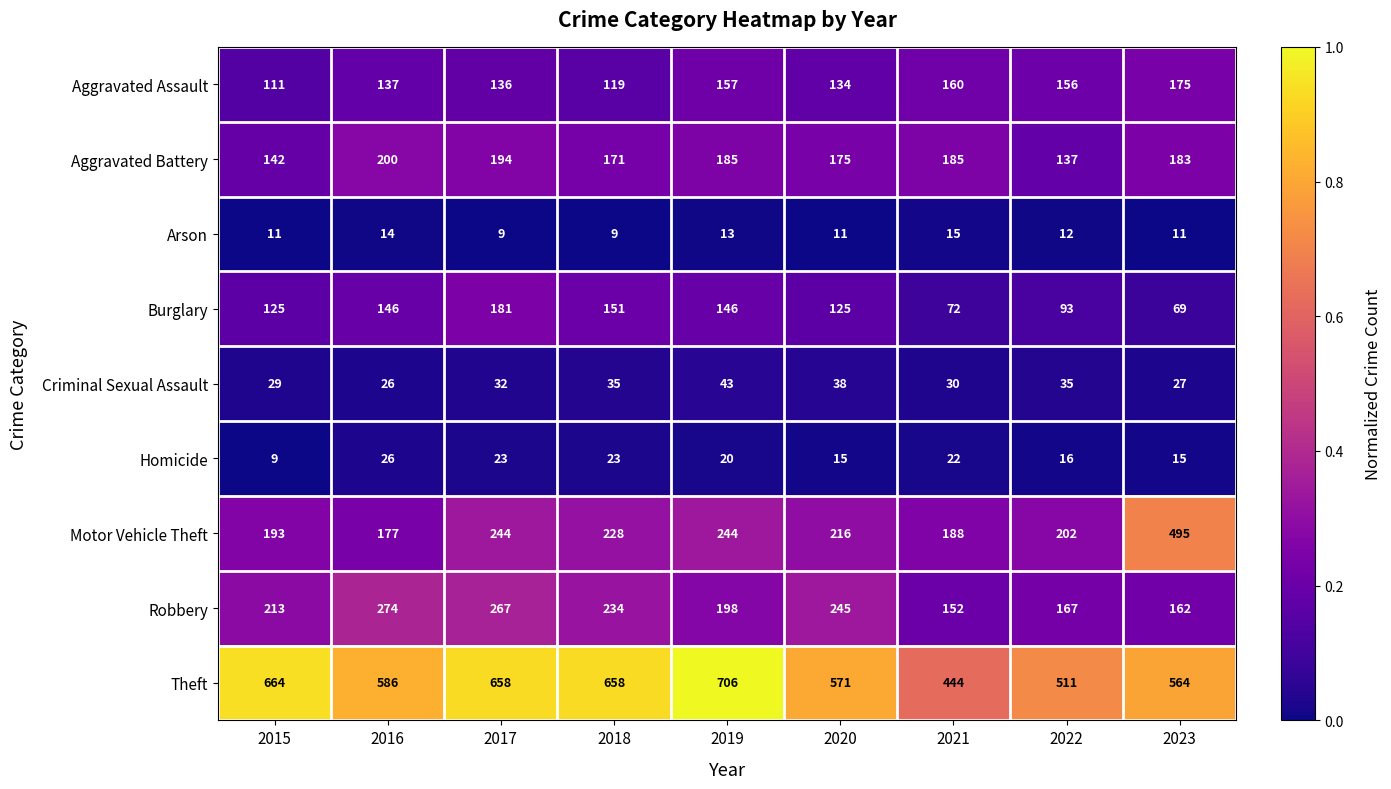

What is the total value across all series at 2023?

1701